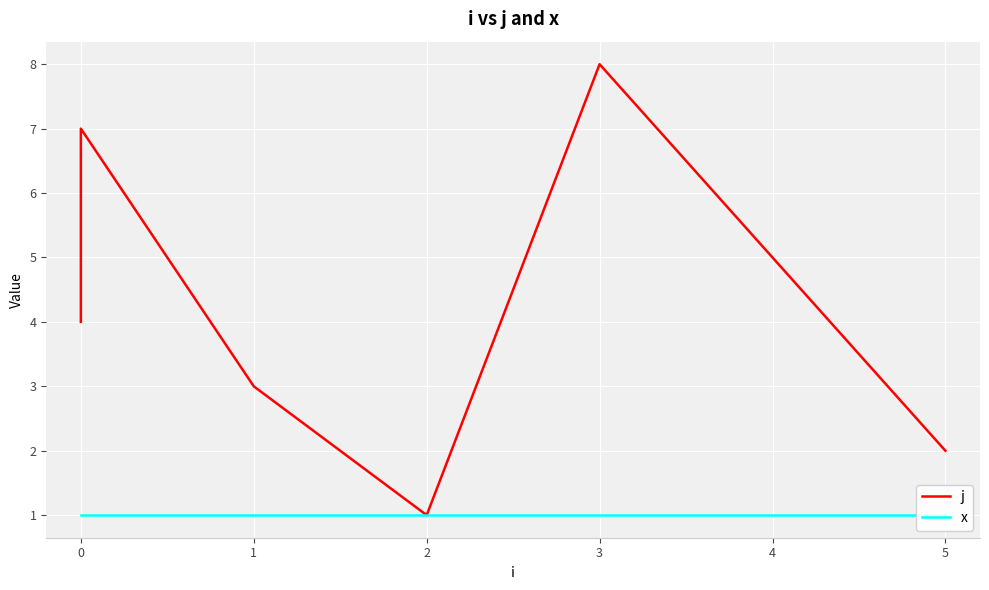

Rank the series by their maximum value, from lowest to highest.

x, j